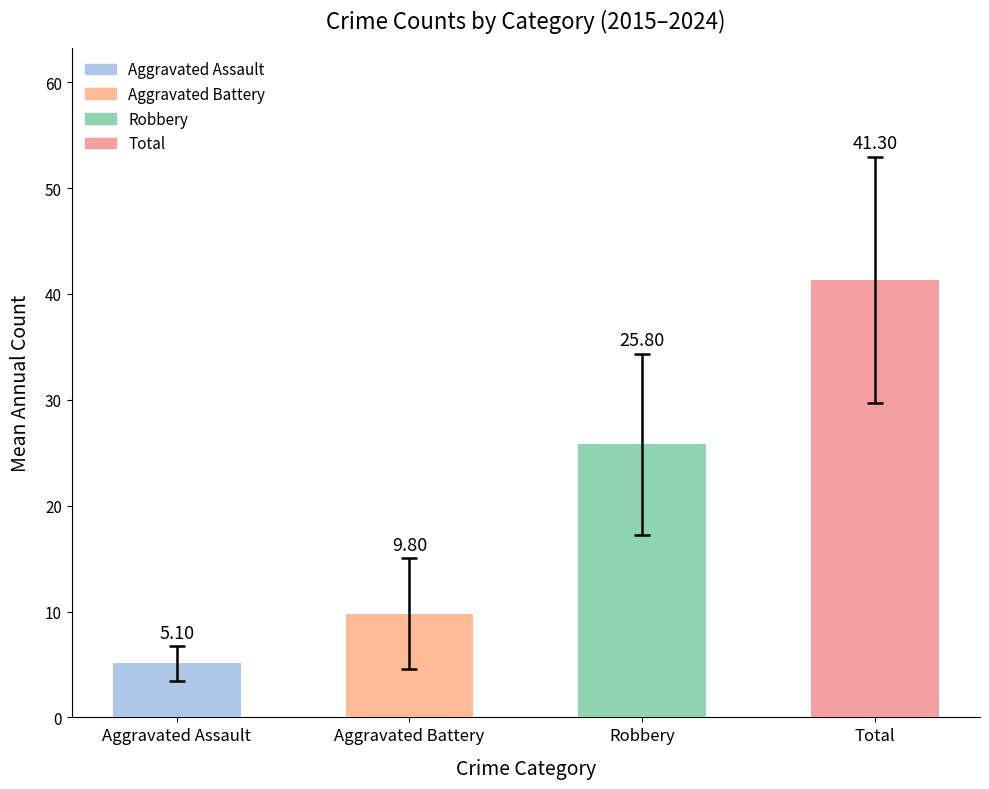

How many bars are there in total?

4